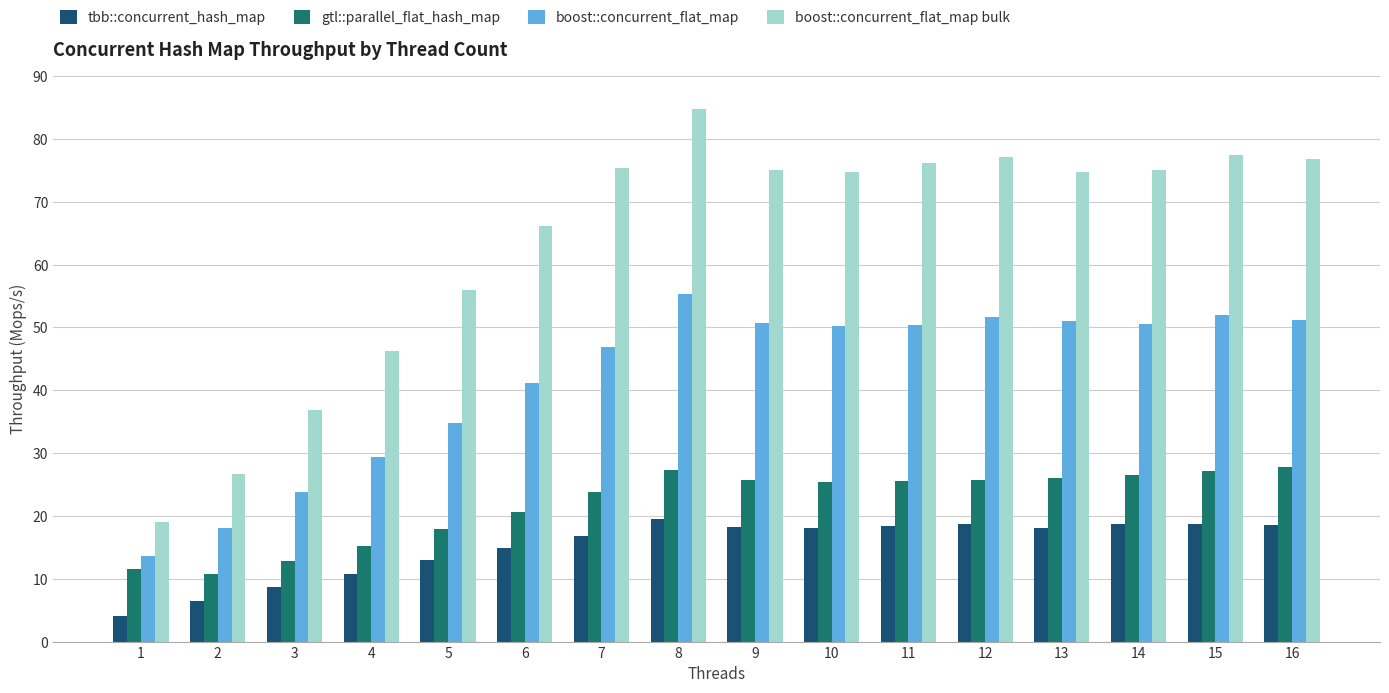

Is the value of tbb::concurrent_hash_map at 15 greater than the value of boost::concurrent_flat_map at 3?

No